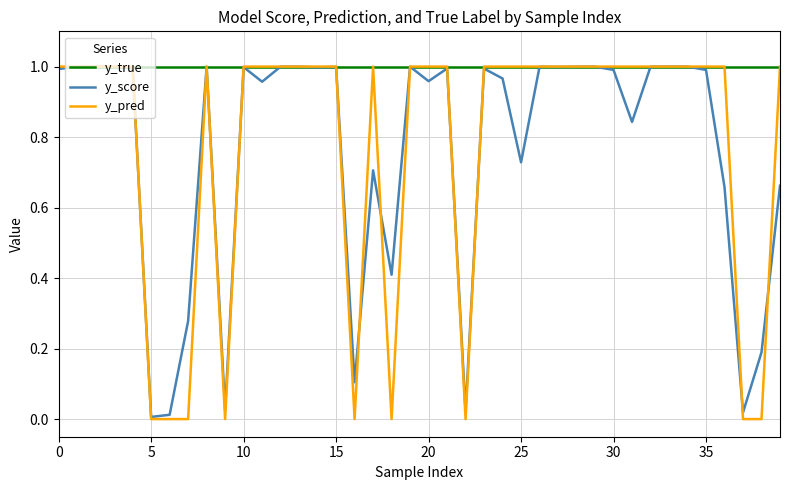

Which series has the widest spread of values?

y_pred